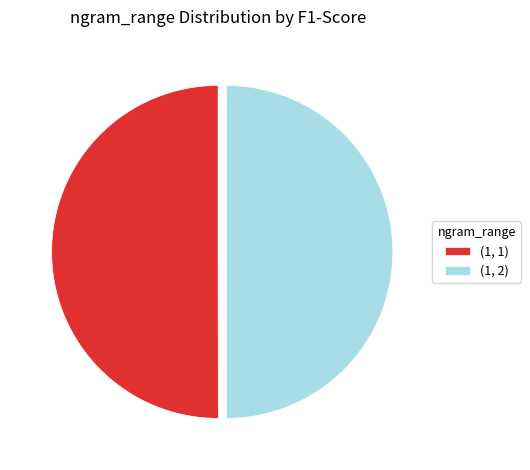

Do (1, 1) and (1, 2) together represent more than half of the pie?

Yes